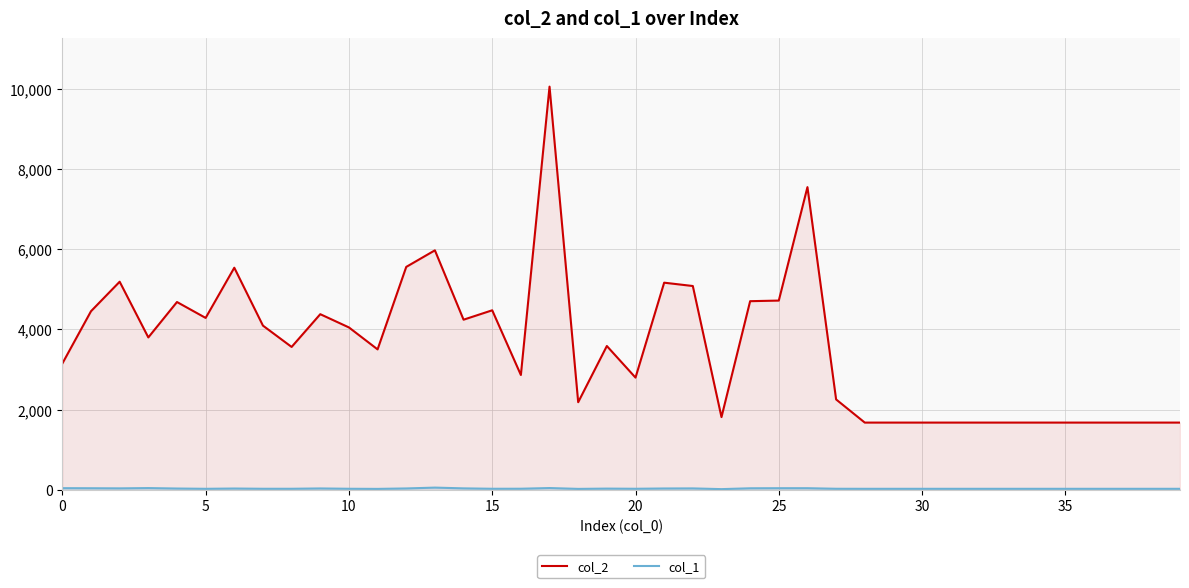

At how many categories does at least one series exceed 8951?

1